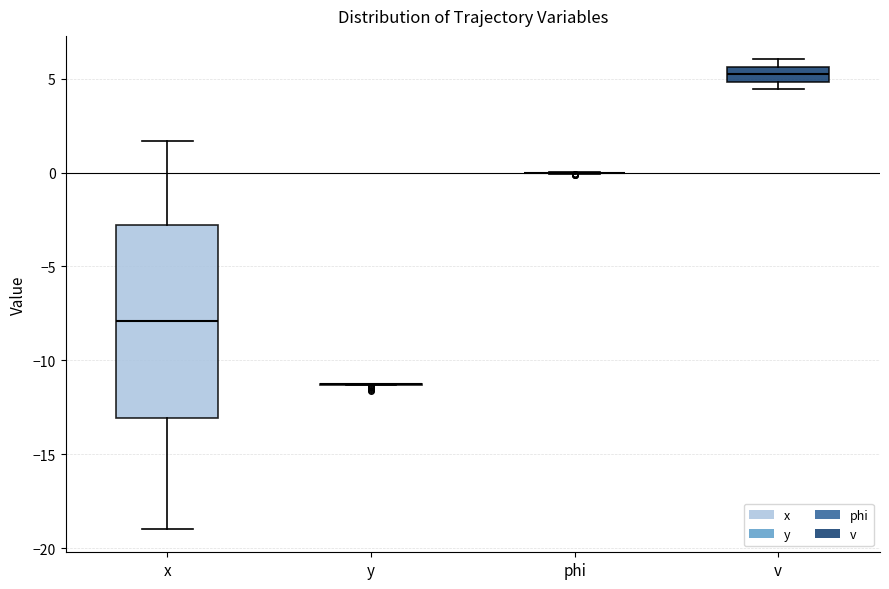

Reading left to right, transcribe this box plot: for each box, give where its median line is, the range the box spans, and where its two whiskers end, as read against the y-axis. The values are not printed on the chart, so give them approximately, as read against the axis.

x: median -8.0, box -13.0 to -3.0, whiskers -19.0 to 1.5
y: box collapsed to a line at -11.5, whiskers -11.5 to -11.0
phi: box collapsed to a line at 0.0, whiskers 0.0 to 0.0
v: median 5.0 (inside the box), box 5.0 to 5.5, whiskers 4.5 to 6.0